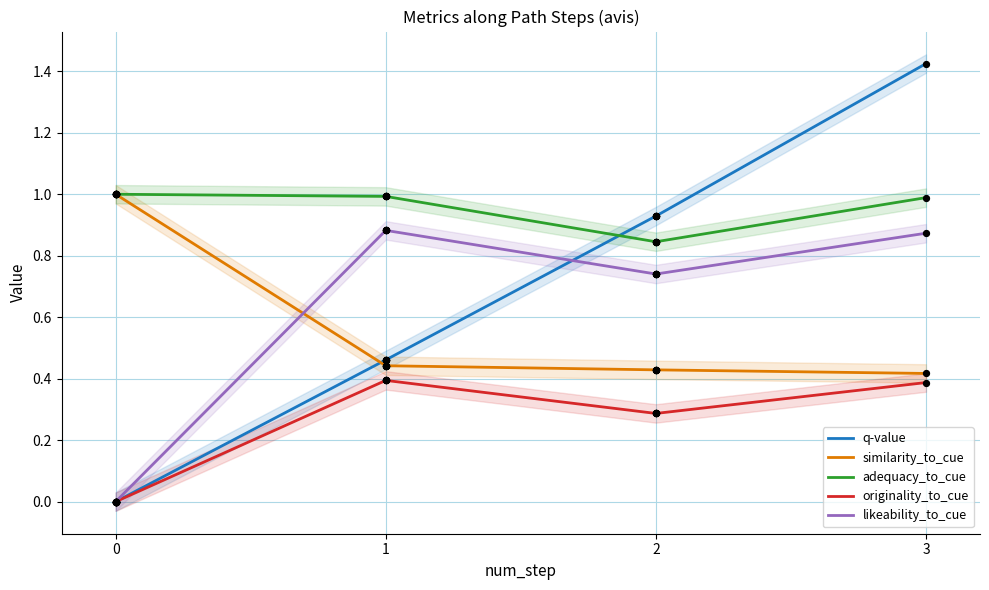

Which series reaches the minimum Y coordinate?

q-value